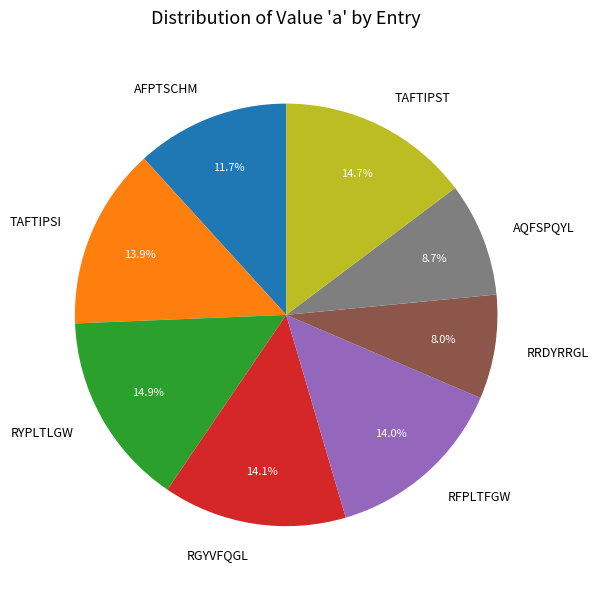

Is there any slice that represents more than half of the pie?

No